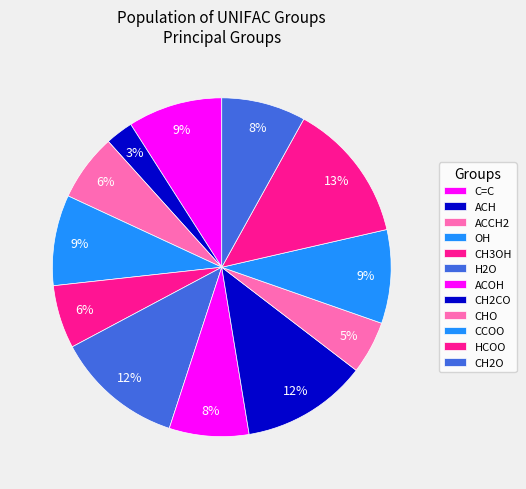

What is the largest slice in the pie chart?

HCOO